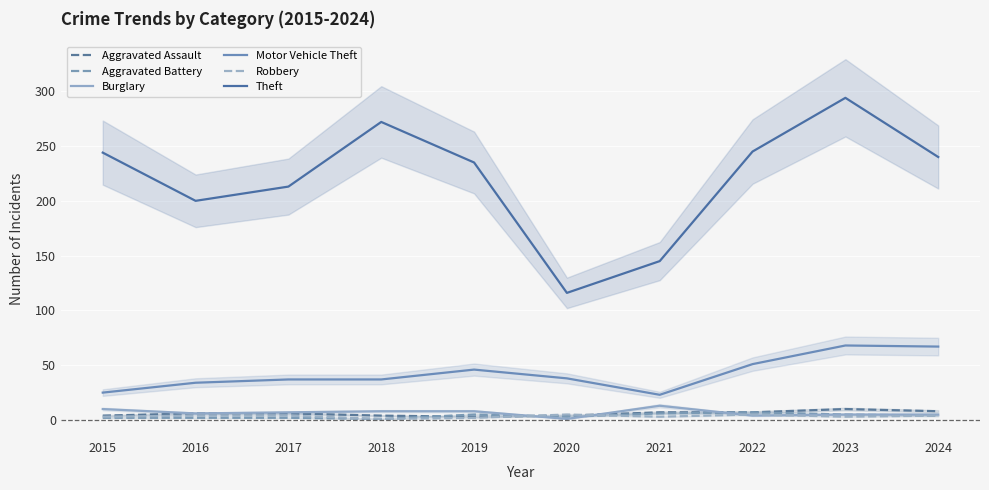

What is the total value across all series at 2022?

319